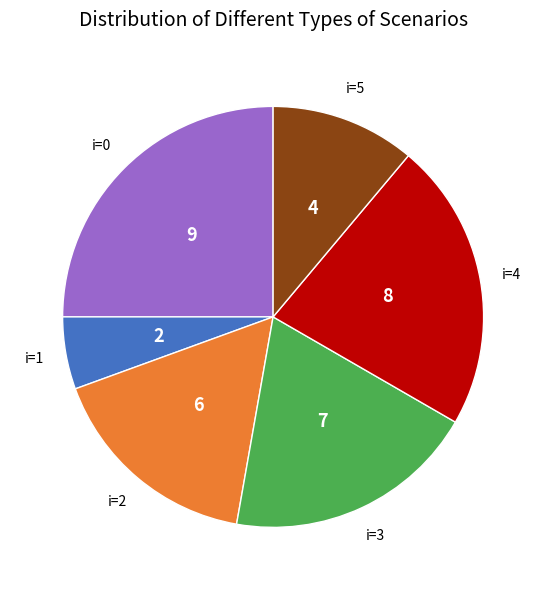

Rank the categories by value from lowest to highest.

i=1, i=5, i=2, i=3, i=4, i=0